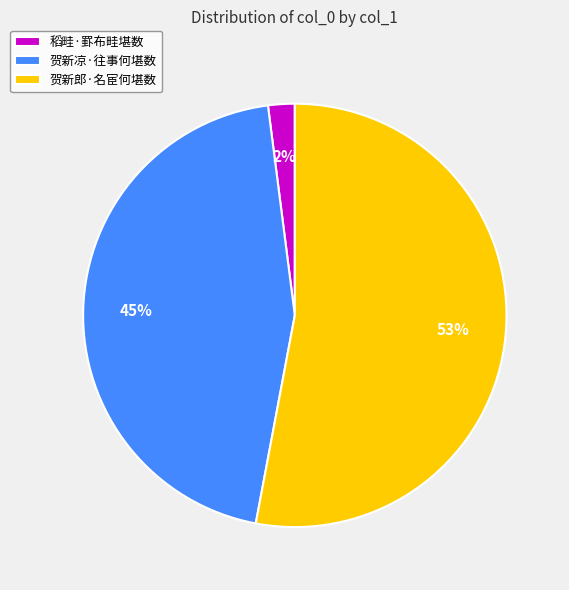

Is it true that 贺新郎·名宦何堪数 is 60% of the pie?

False